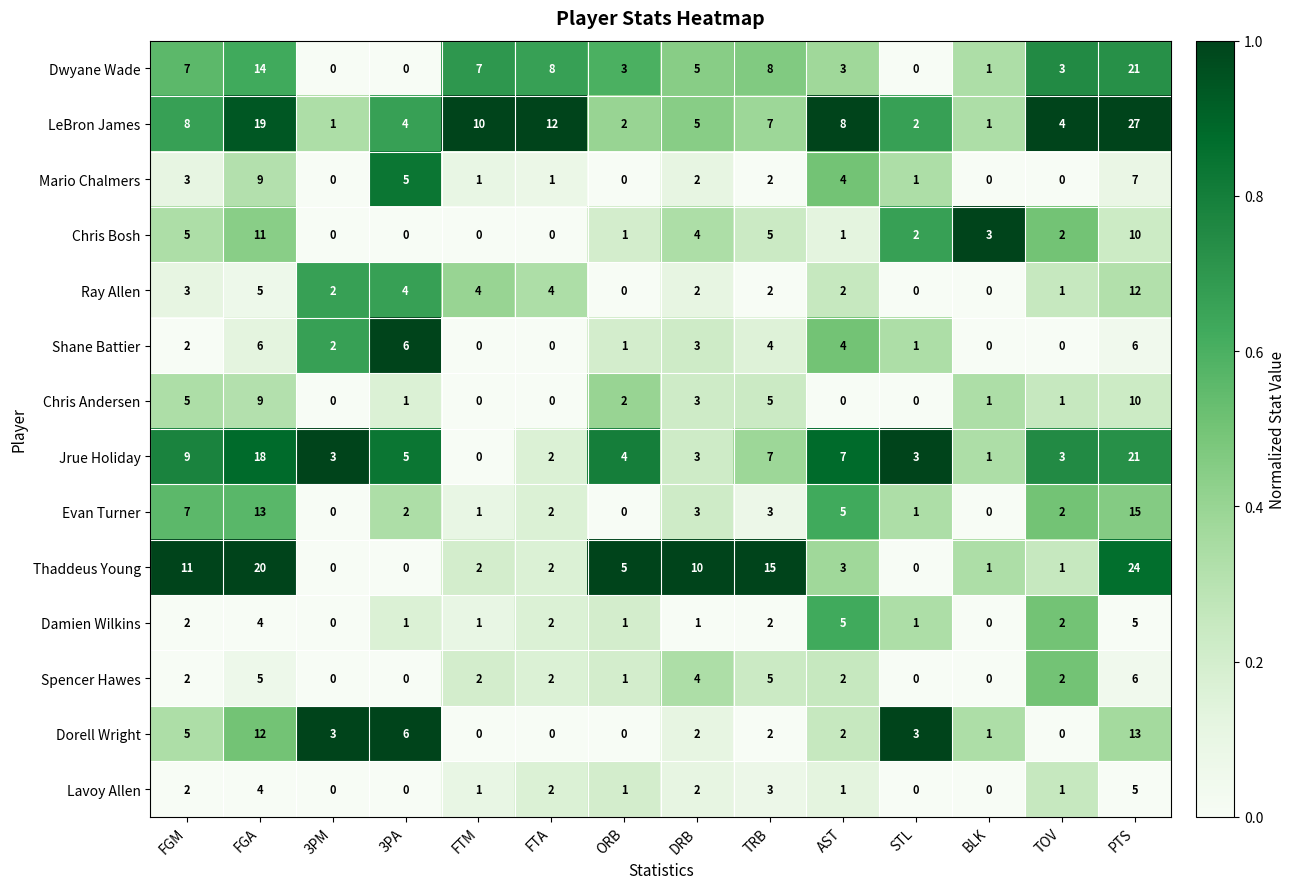

What is the sum of the Ray Allen values at FGA and AST?

7